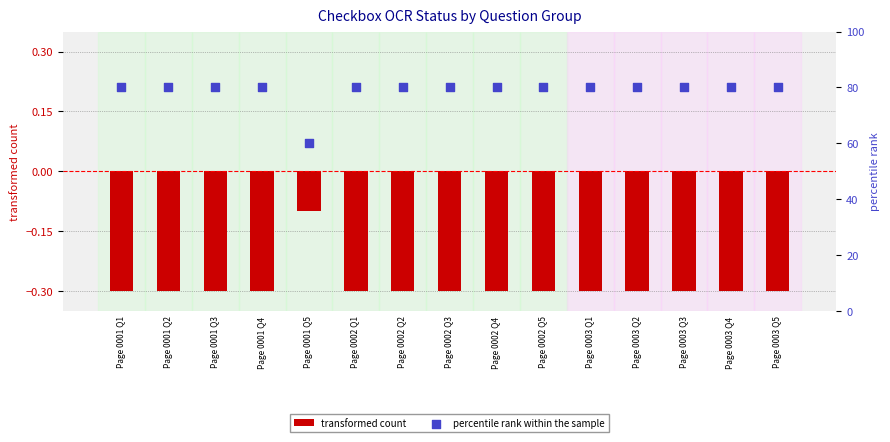

What is the total value across all series at Page 0003 Q4?

79.7